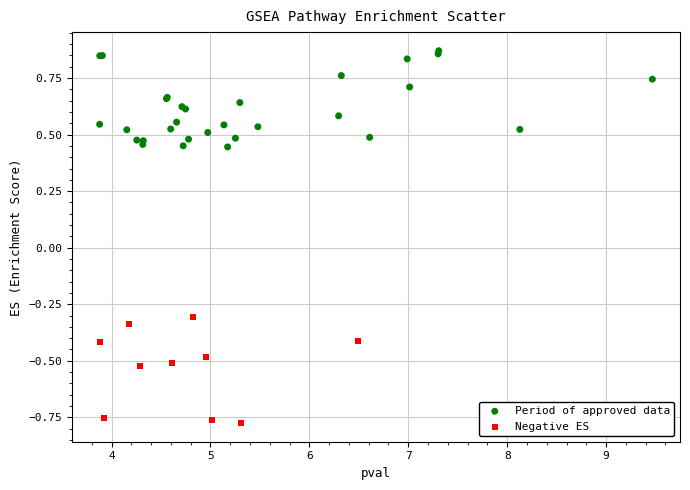

Which series reaches the maximum Y coordinate?

Period of approved data